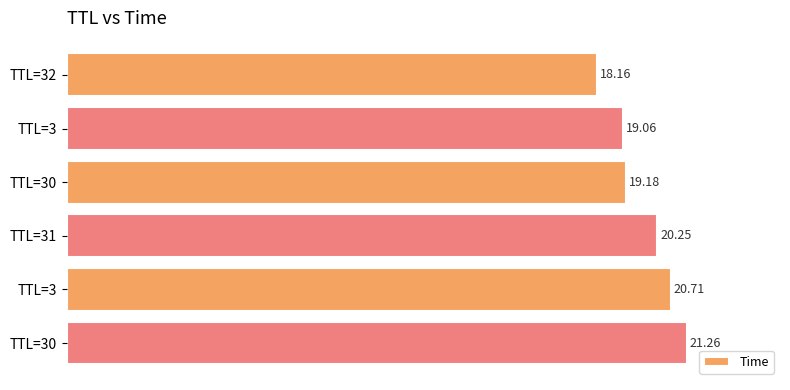

Are the bars horizontal?

Yes